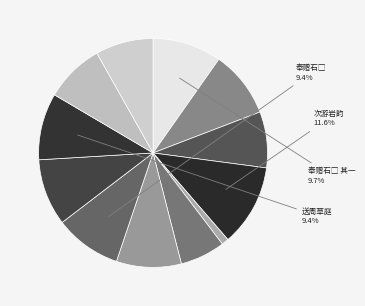

Do 送宪副徐廷谟复任云南 and 奉赠石□大参之任云南因示南津太参四诗用韵 其一 together represent more than half of the pie?

No